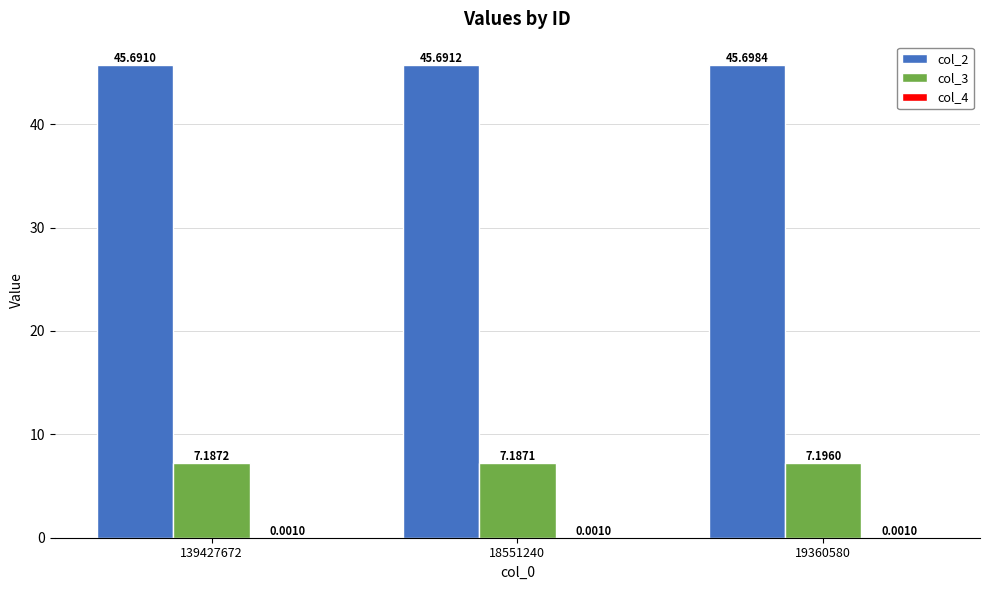

Which series changed the most between 18551240 and 19360580?

col_3